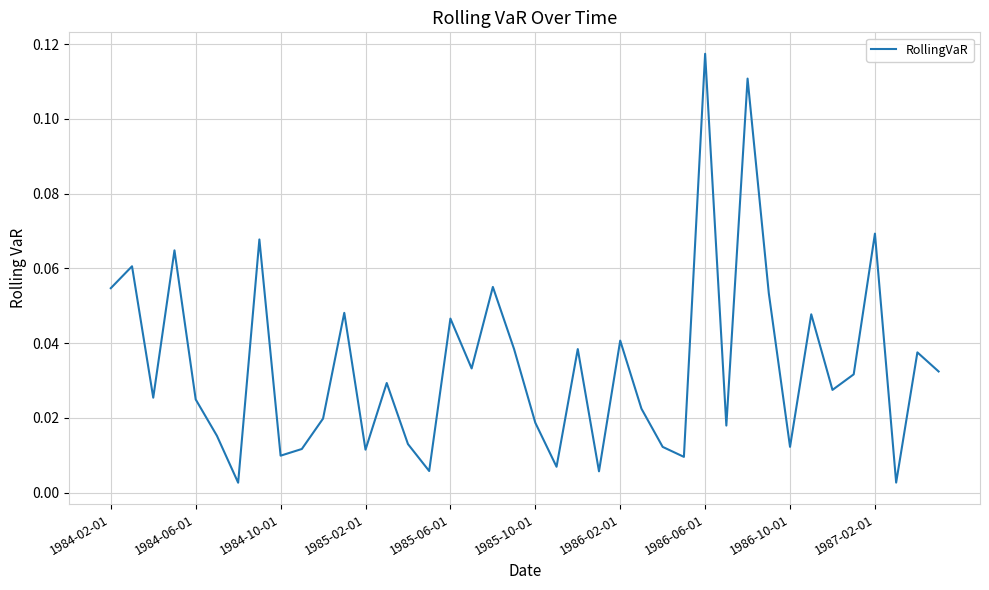

Does the chart have visible grid lines?

Yes